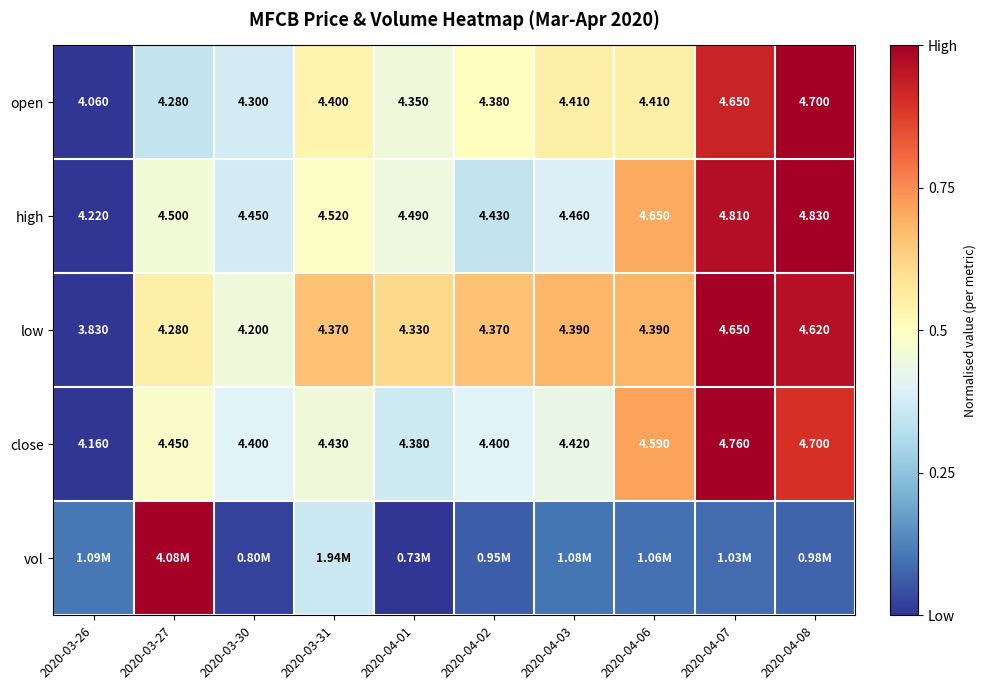

Is the value of close at 2020-04-03 greater than the value of high at 2020-03-31?

No